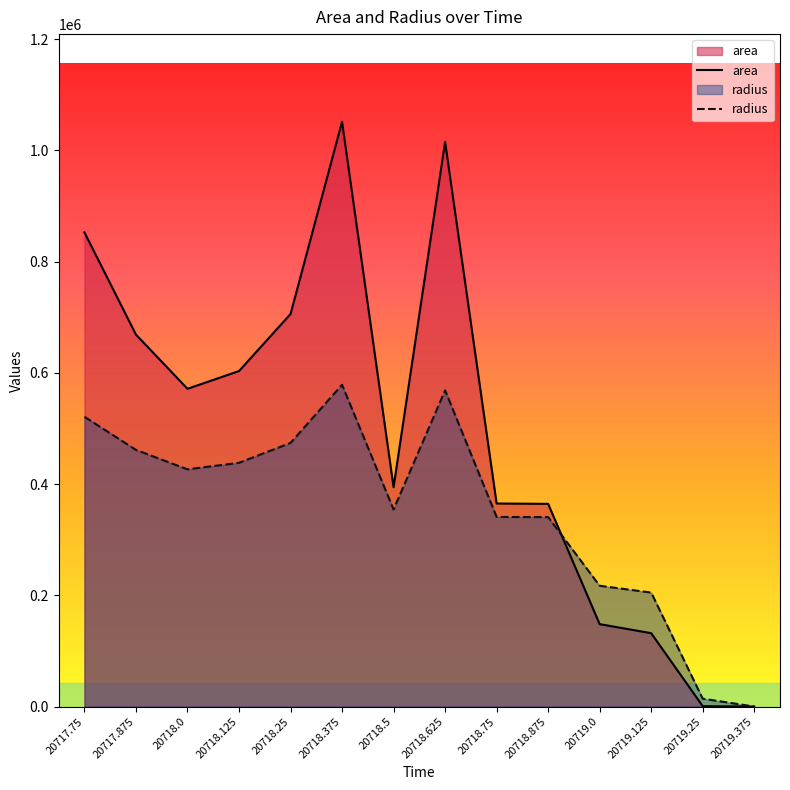

How many distinct data groups are displayed?

2